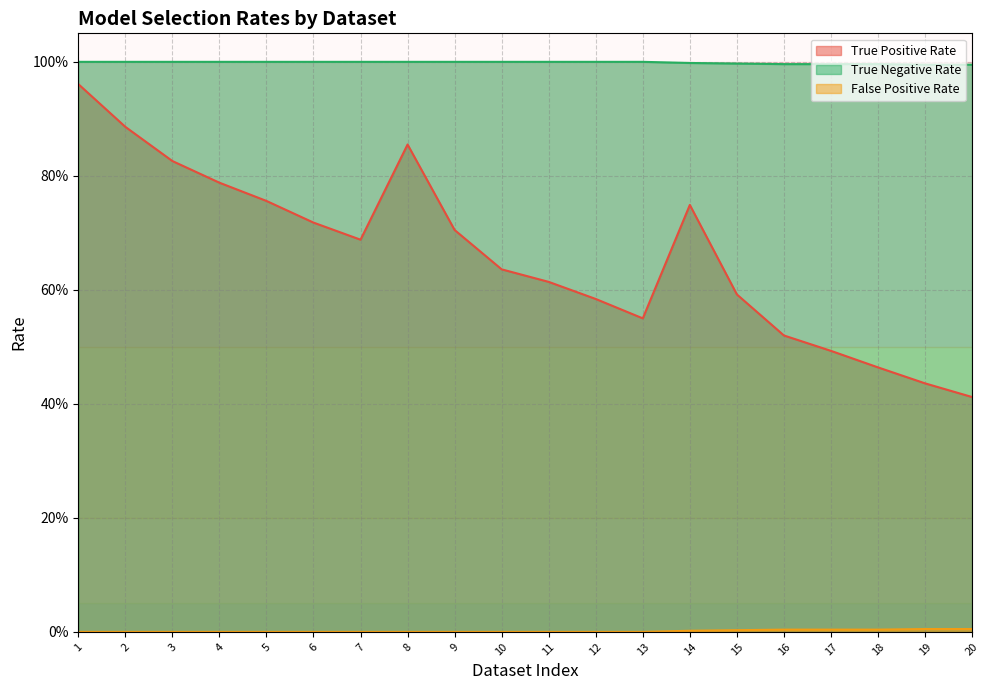

Does the chart have visible grid lines?

Yes